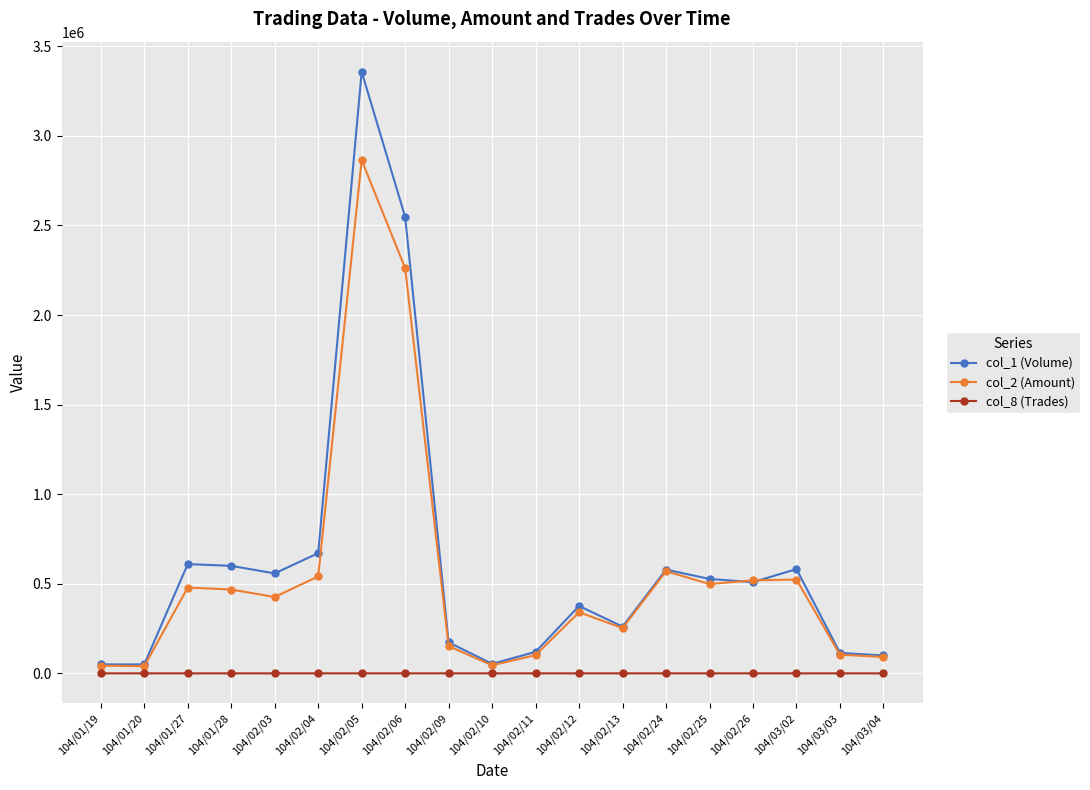

What is the average value of the col_1 (Volume) series?

623105